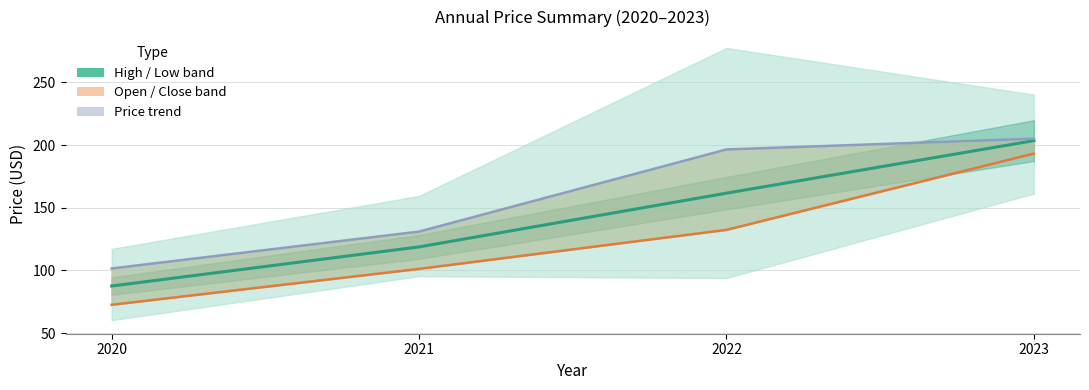

True or false: year_open and year_close intersect in this chart.

False